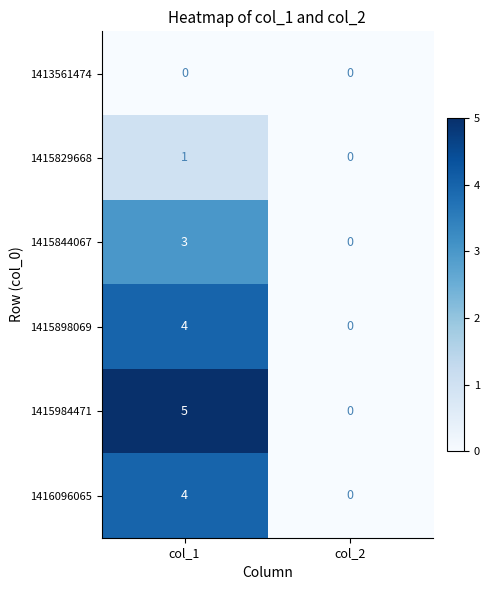

Reading right to left, what are all the values shown in this chart?

1413561474: 0	0
1415829668: 0	1
1415844067: 0	3
1415898069: 0	4
1415984471: 0	5
1416096065: 0	4